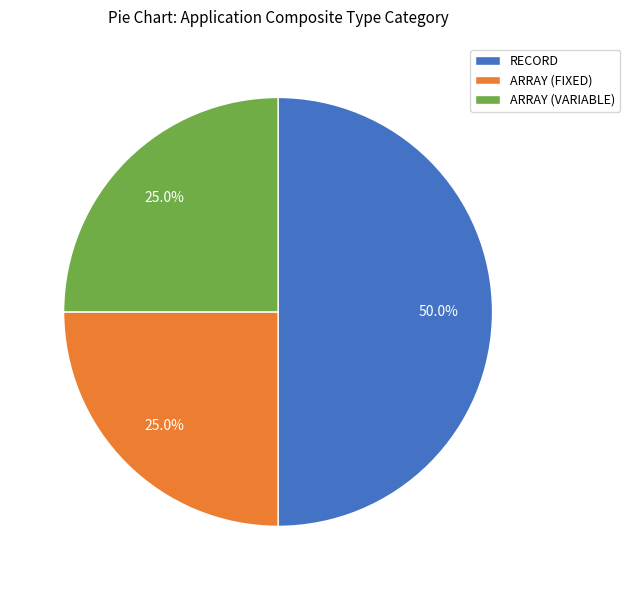

True or false: ARRAY (VARIABLE) accounts for 40% of the total.

False